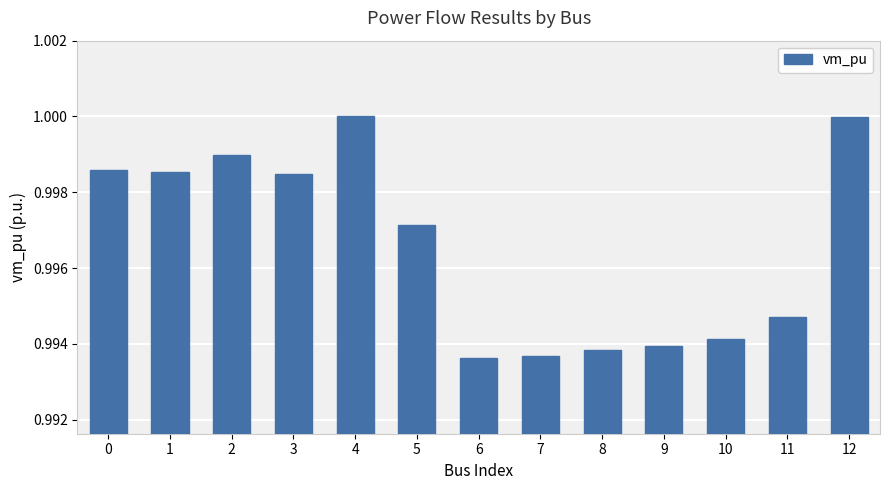

Are the bars horizontal?

No